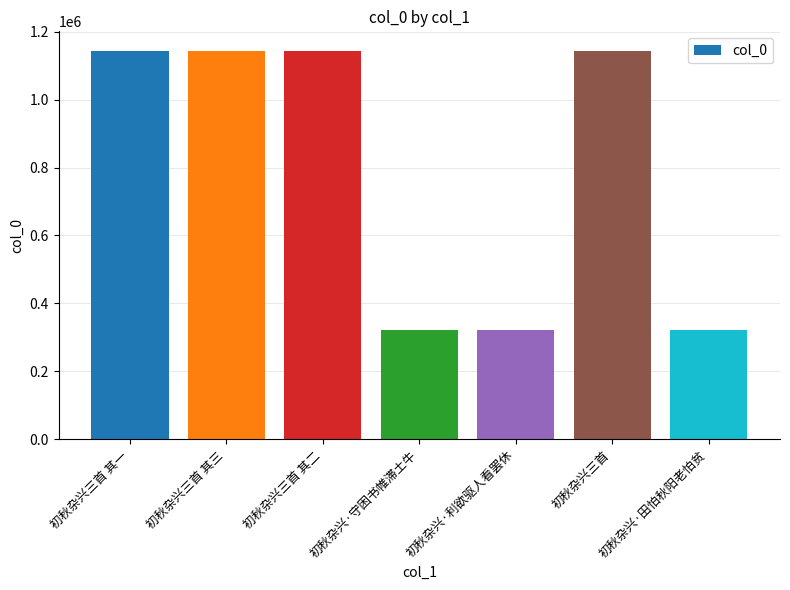

What is the label of the 5th bar from the right?

初秋杂兴三首 其二